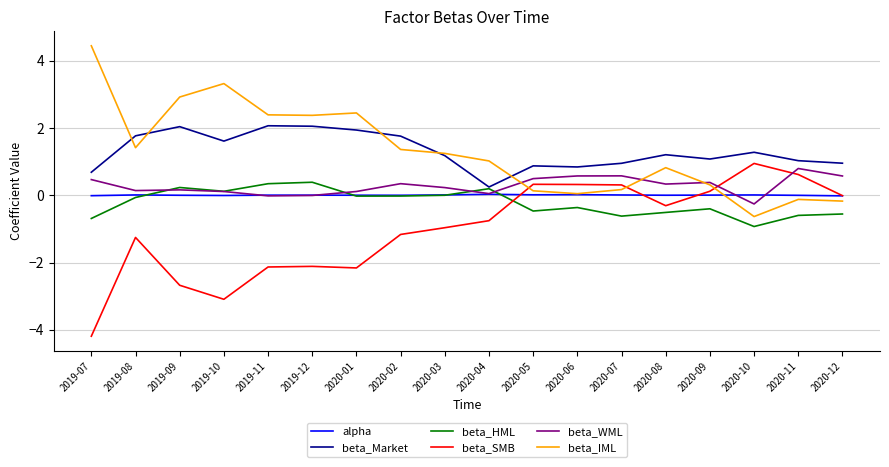

True or false: beta_HML has more than 1 interior local peaks.

True